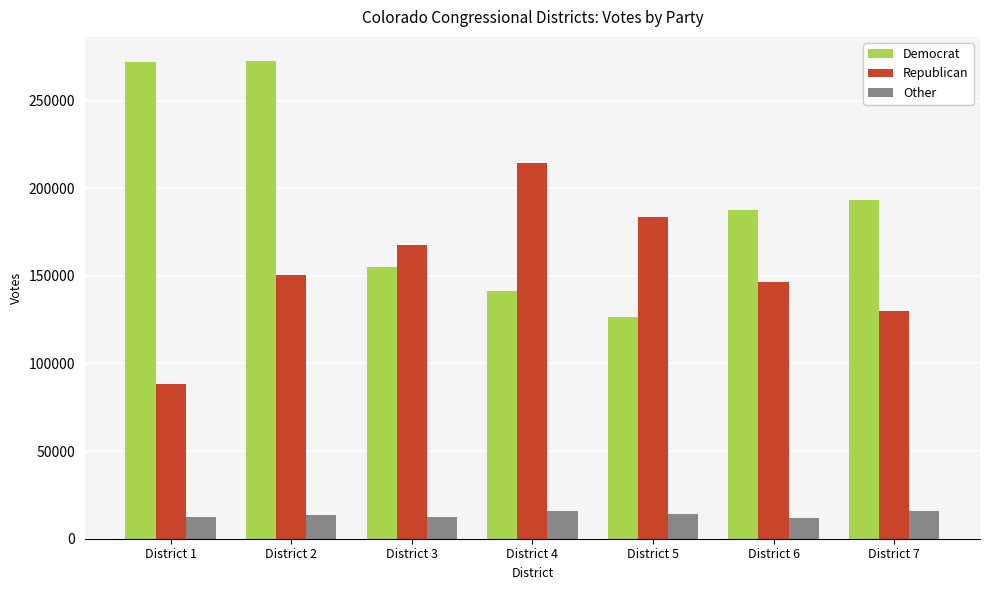

How many bars are there in total?

21